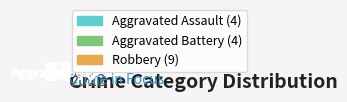

Rank the categories by value from highest to lowest.

Robbery, Aggravated Assault, Aggravated Battery, Criminal Sexual Assault